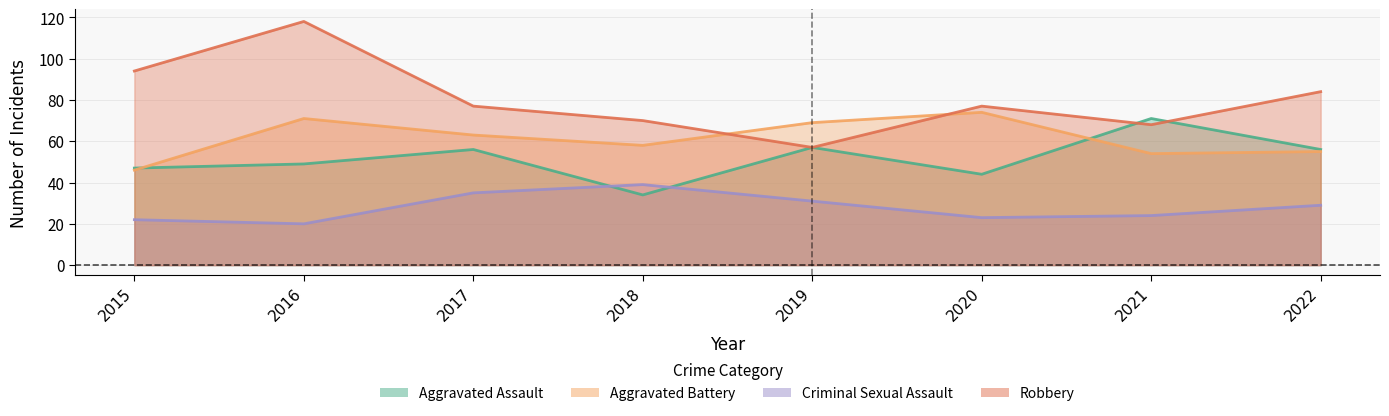

Reading left to right, transcribe all the data shown in this chart.

Aggravated Assault: 2015=47	2016=49	2017=56	2018=34	2019=57	2020=44	2021=71	2022=56
Aggravated Battery: 2015=46	2016=71	2017=63	2018=58	2019=69	2020=74	2021=54	2022=55
Criminal Sexual Assault: 2015=22	2016=20	2017=35	2018=39	2019=31	2020=23	2021=24	2022=29
Robbery: 2015=94	2016=118	2017=77	2018=70	2019=57	2020=77	2021=68	2022=84